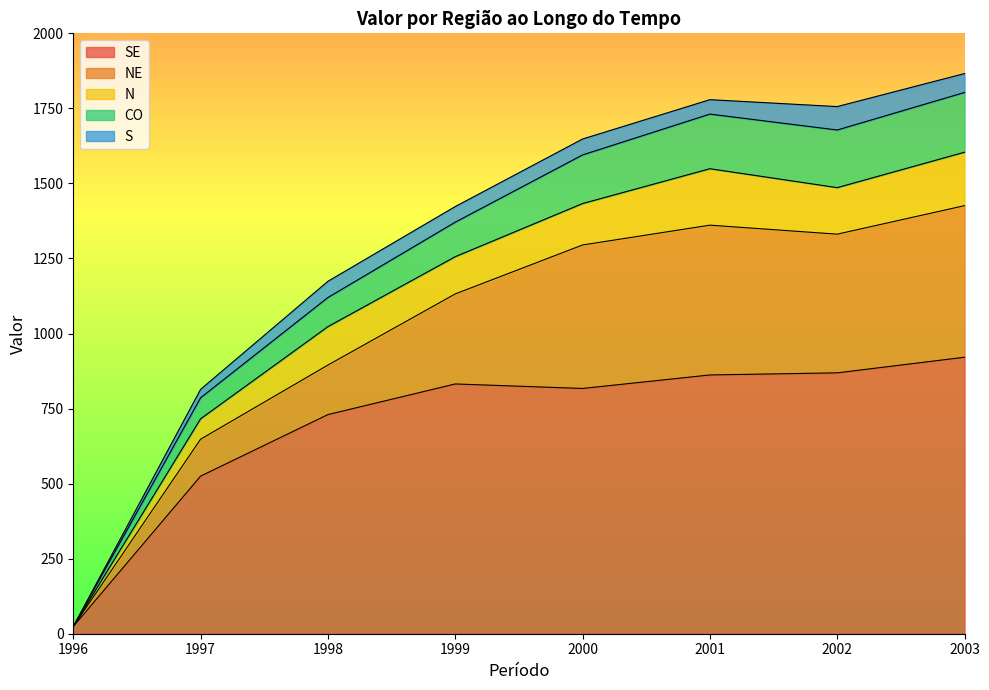

What is the value of the S point at the 6th from the left?

48